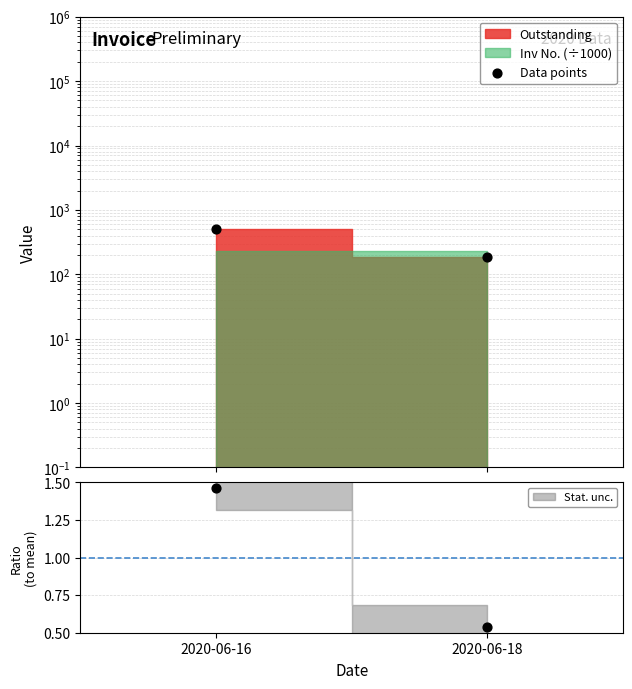

What is the change in value from 2020-06-16 to 2020-06-18?

-324.2